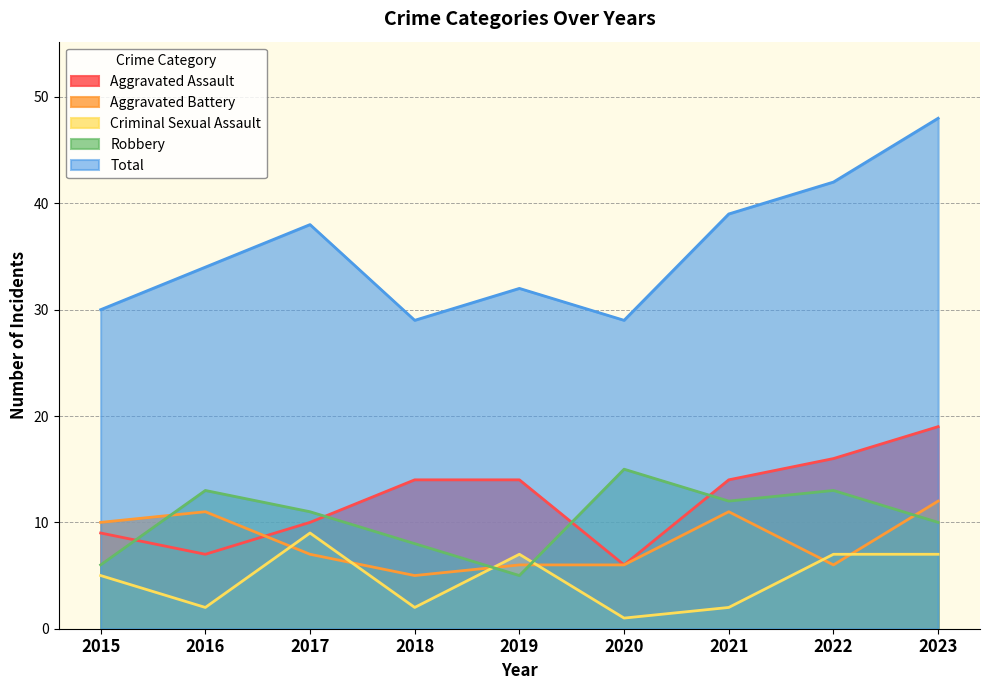

Reading left to right, extract all data points from this chart.

Aggravated Assault: 2015=9	2016=7	2017=10	2018=14	2019=14	2020=6	2021=14	2022=16	2023=19
Aggravated Battery: 2015=10	2016=11	2017=7	2018=5	2019=6	2020=6	2021=11	2022=6	2023=12
Criminal Sexual Assault: 2015=5	2016=2	2017=9	2018=2	2019=7	2020=1	2021=2	2022=7	2023=7
Robbery: 2015=6	2016=13	2017=11	2018=8	2019=5	2020=15	2021=12	2022=13	2023=10
Total: 2015=30	2016=34	2017=38	2018=29	2019=32	2020=29	2021=39	2022=42	2023=48